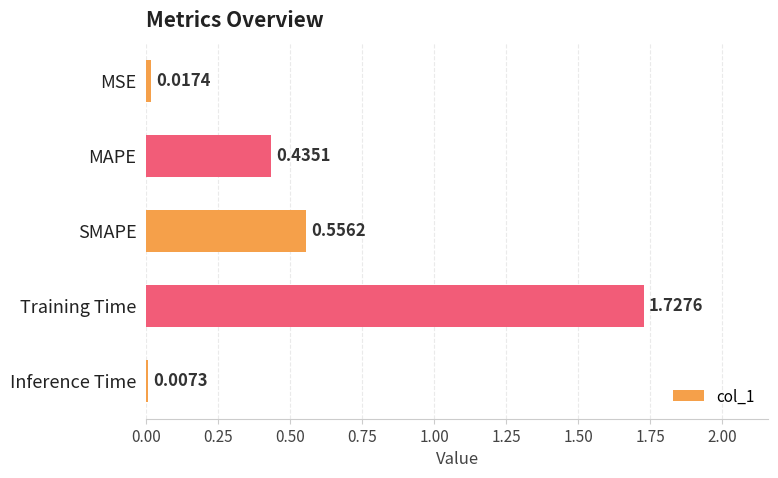

At which category does the chart reach its minimum across all series?

Inference Time